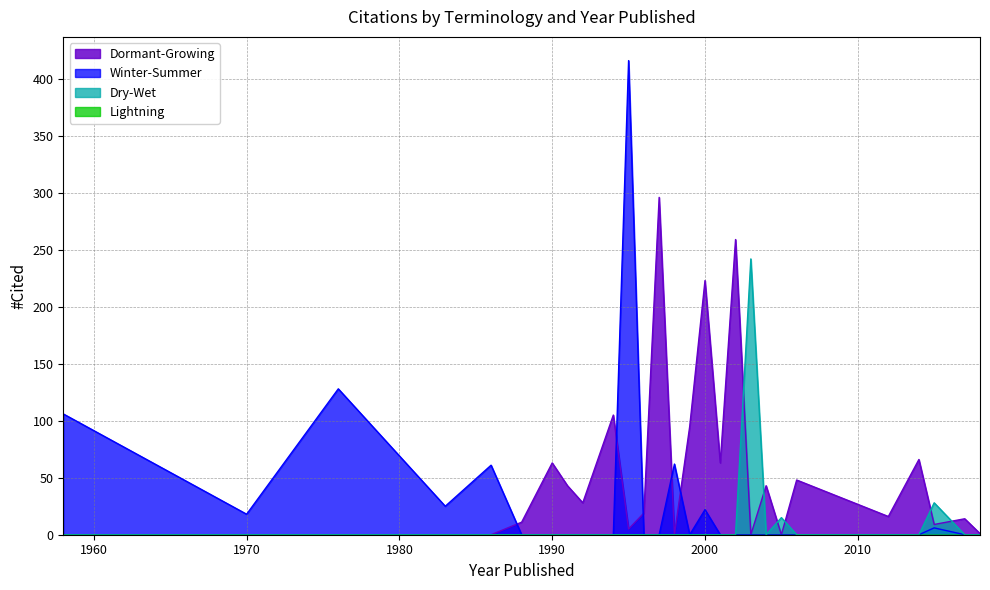

What are all the series names shown in the legend?

Dormant-Growing, Winter-Summer, Dry-Wet, Lightning